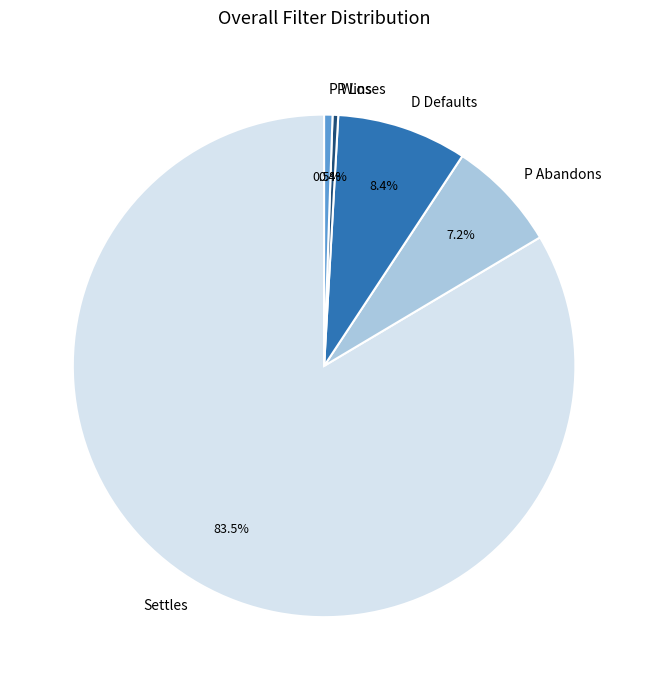

Do P Wins and P Abandons together represent more than half of the pie?

No